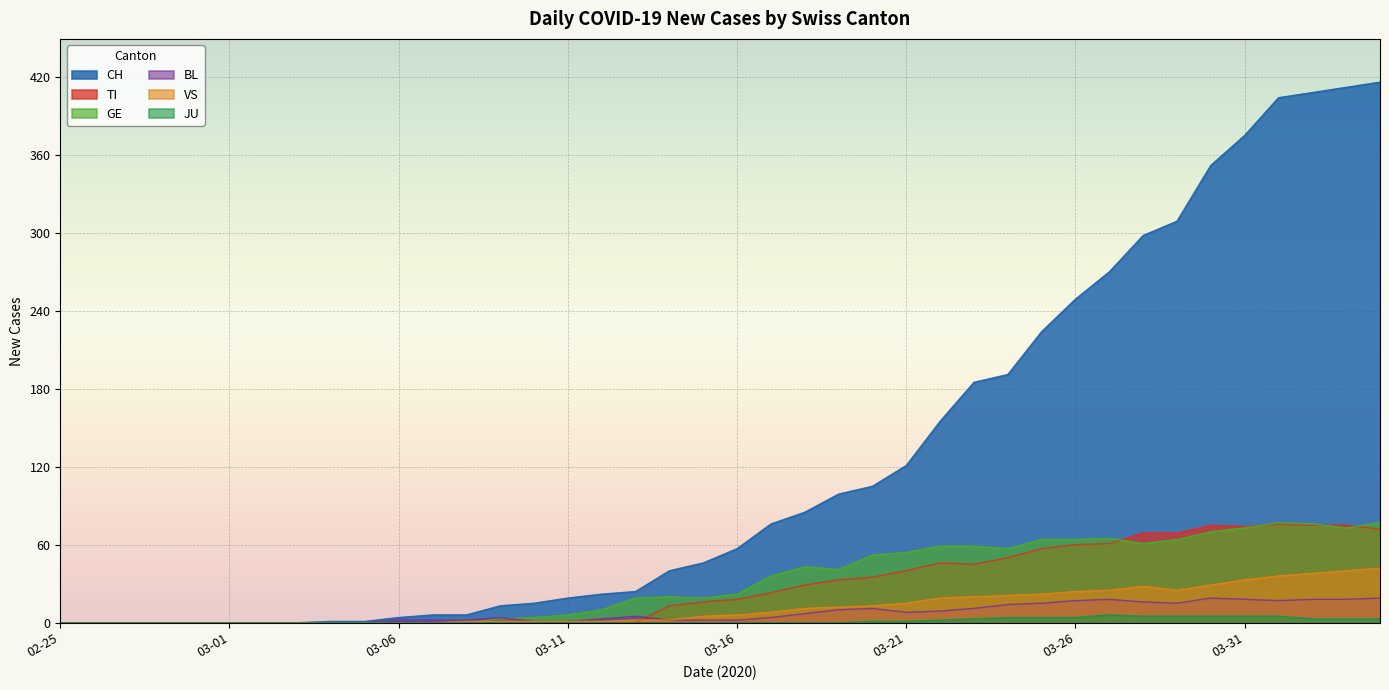

True or false: CH and TI intersect in this chart.

False